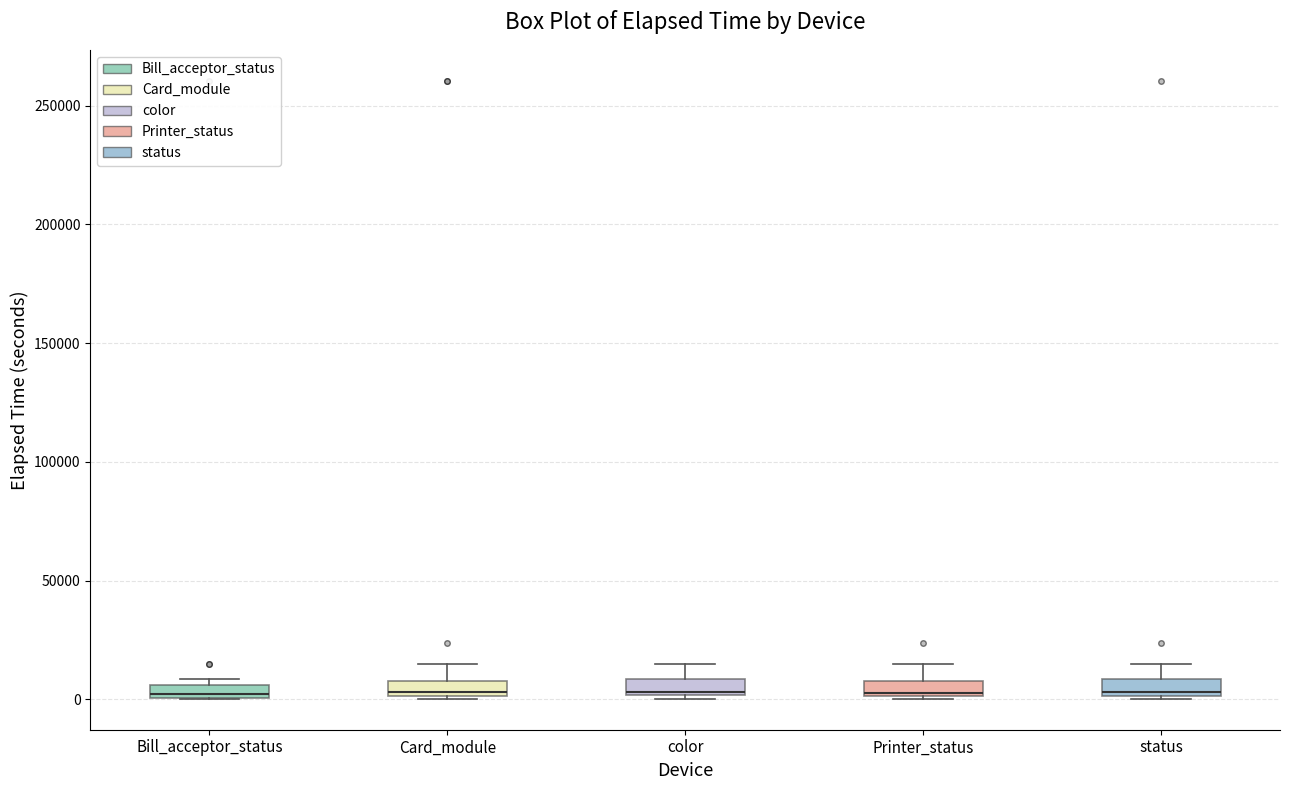

Where does the median line of the box for color sit on the y-axis? The values are not printed on the chart, so give them approximately, as read against the axis.

5000